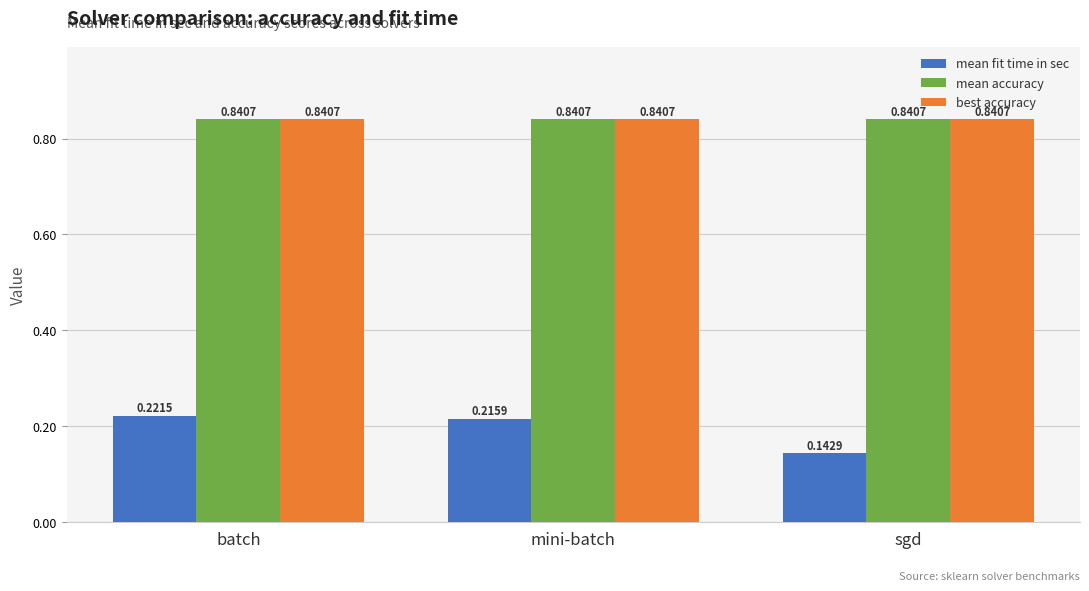

What are all the series names shown in the legend?

mean fit time in sec, mean accuracy, best accuracy